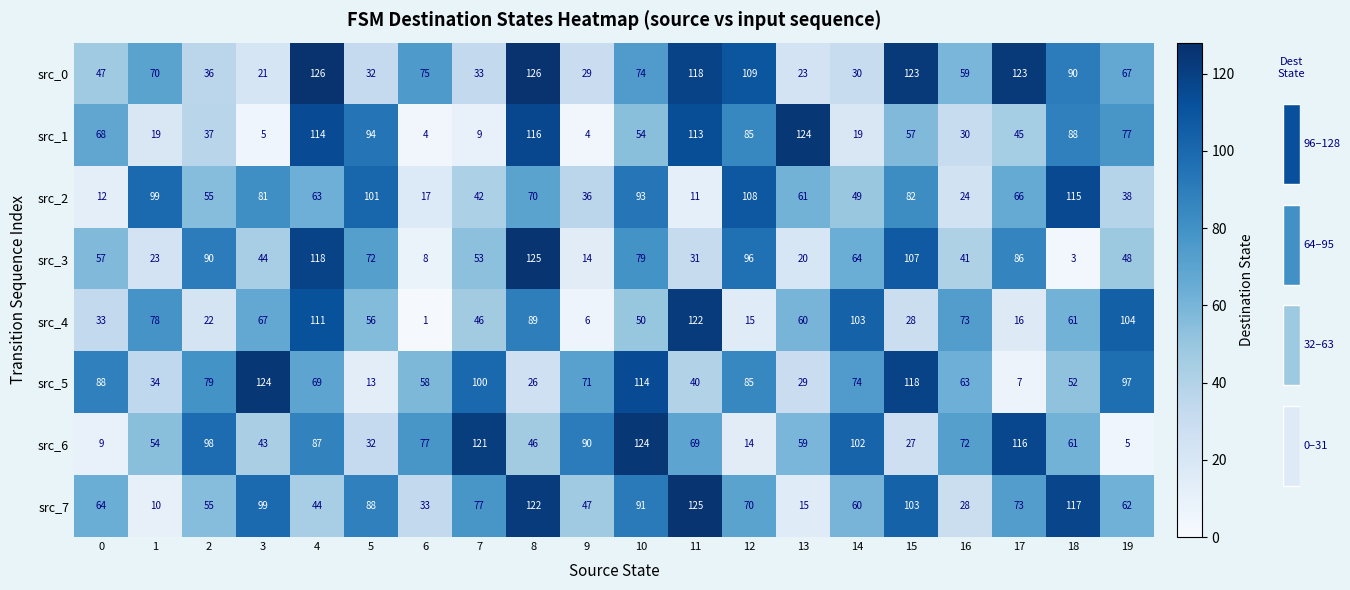

The value of src_2 at 17 is 66. True or false?

True